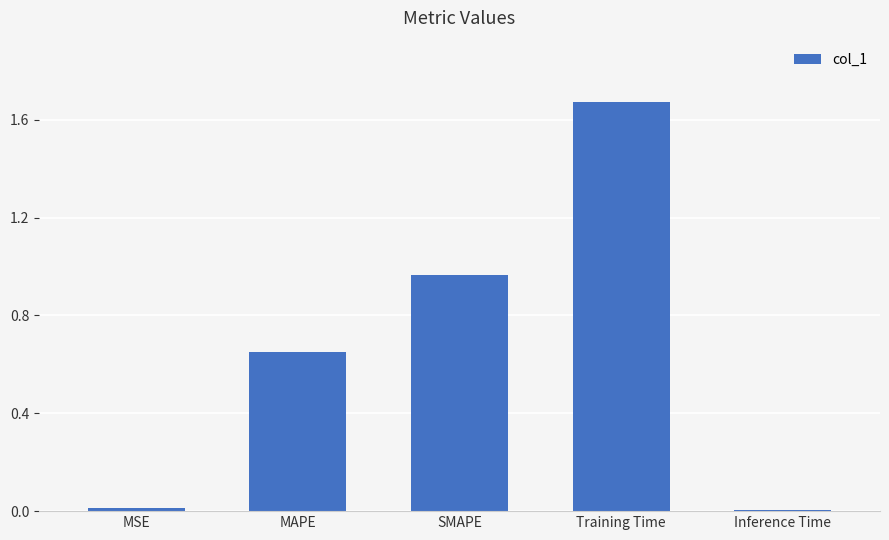

What is the sum of all values?

3.3